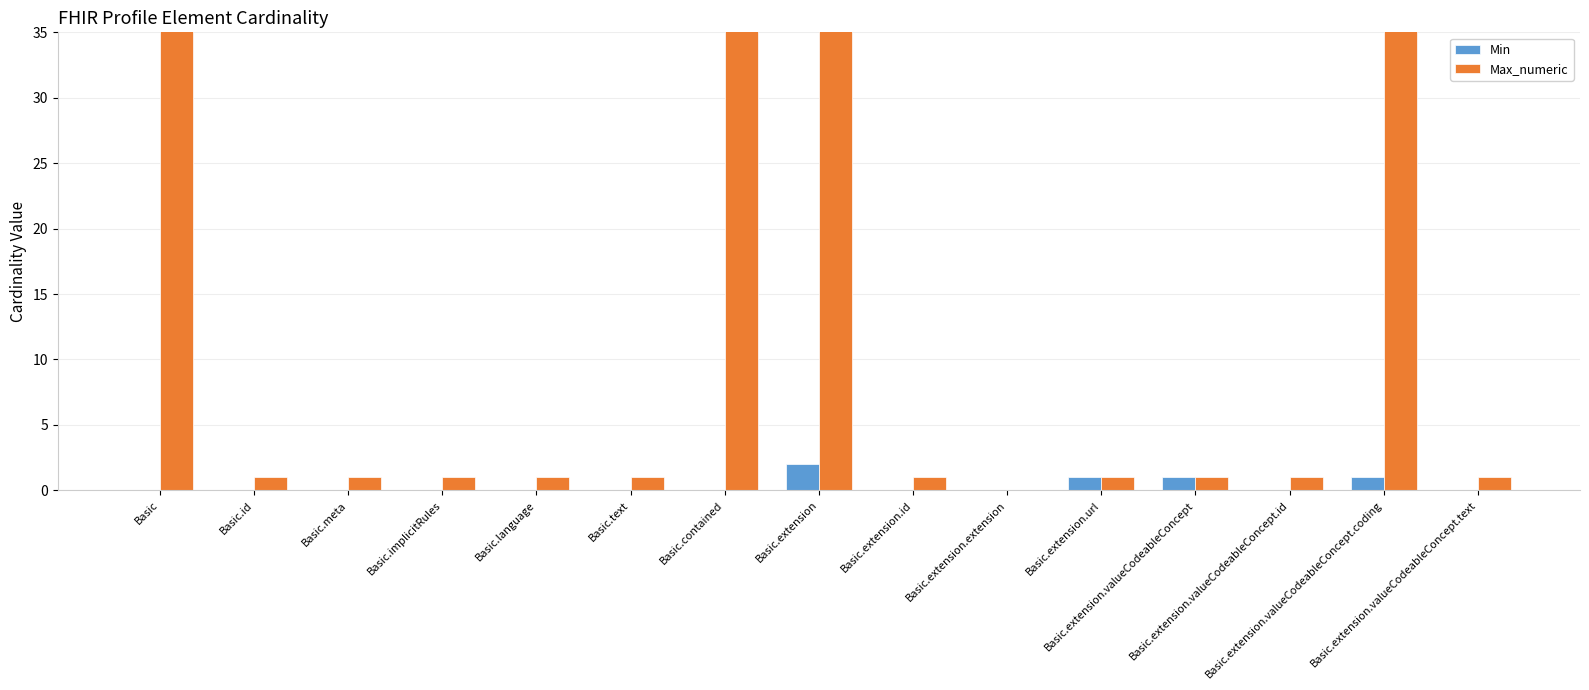

Which series has the largest range (max minus min)?

Max_numeric